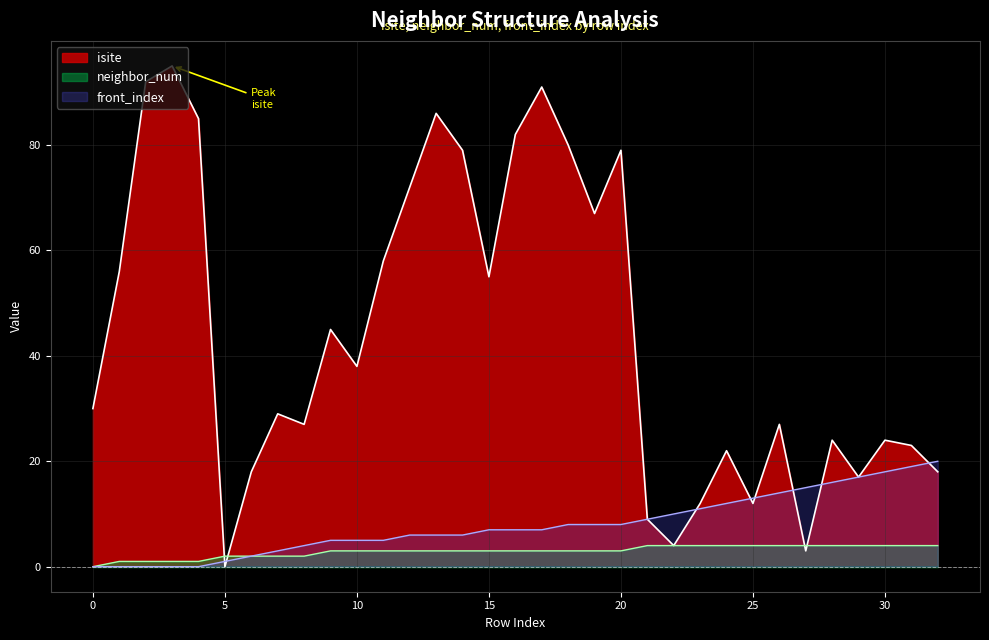

Which category has the highest value in the front_index series?

32